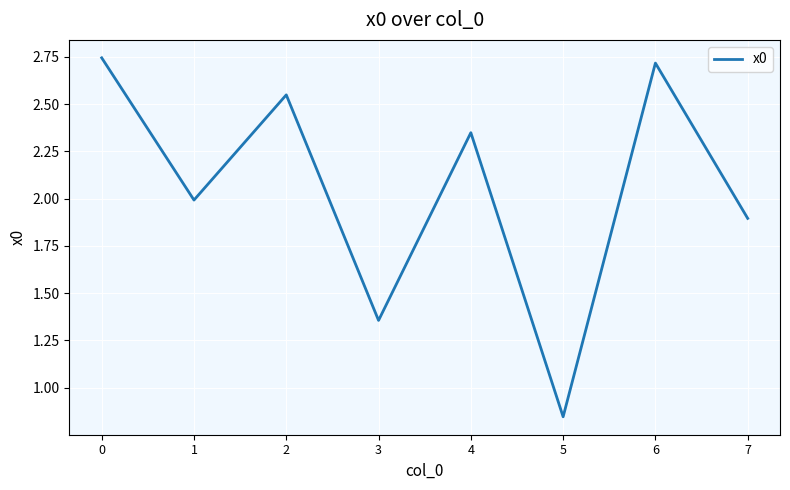

How many lines are shown in the chart?

1